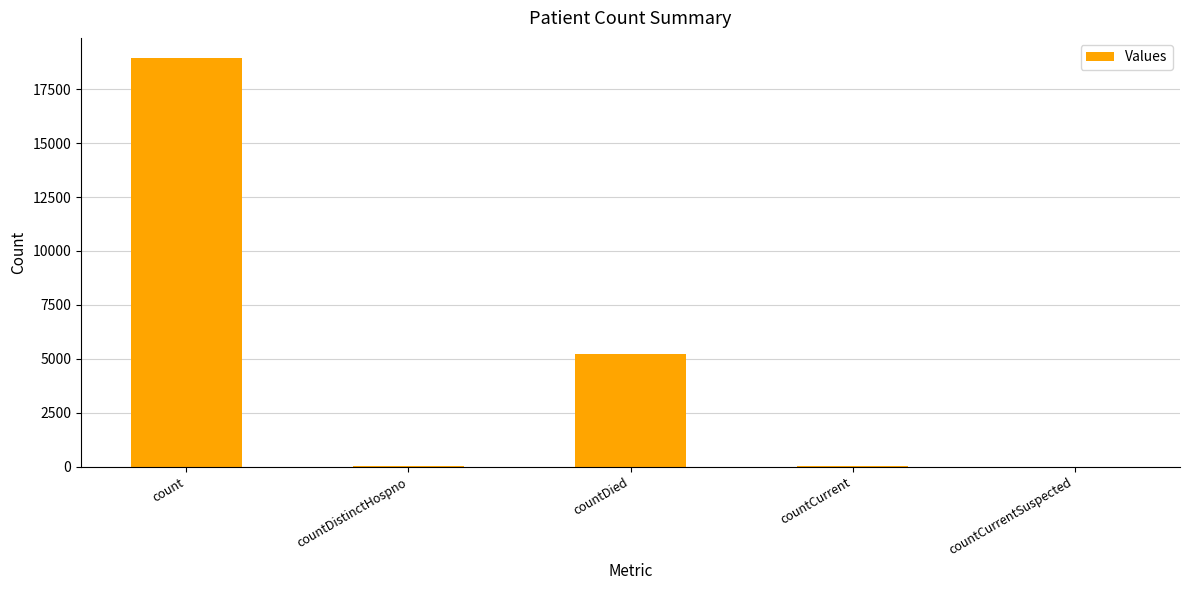

Which category has the highest value across all series?

count